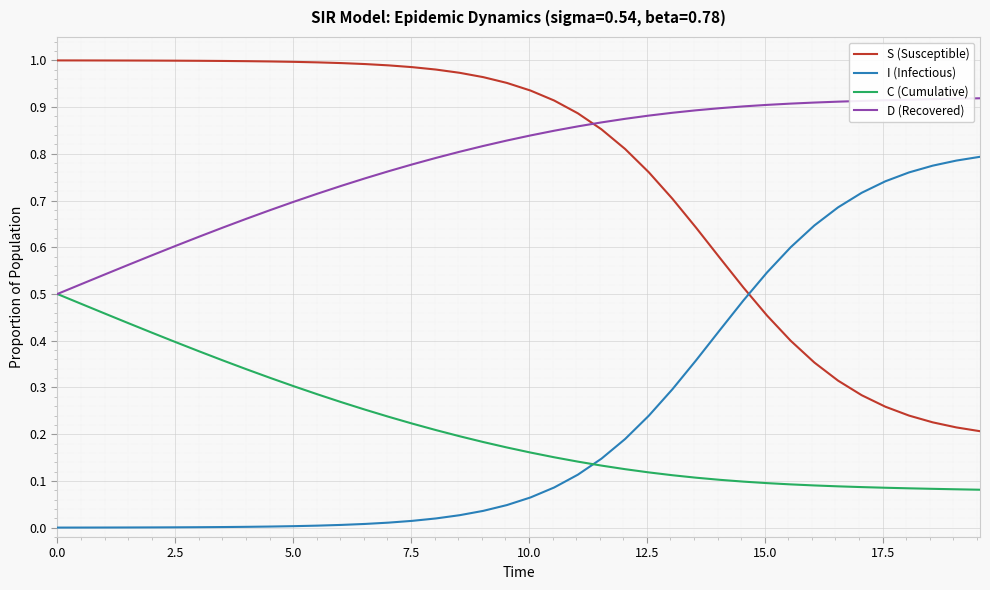

True or false: C (Cumulative) and I (Infectious) cross at least once.

True